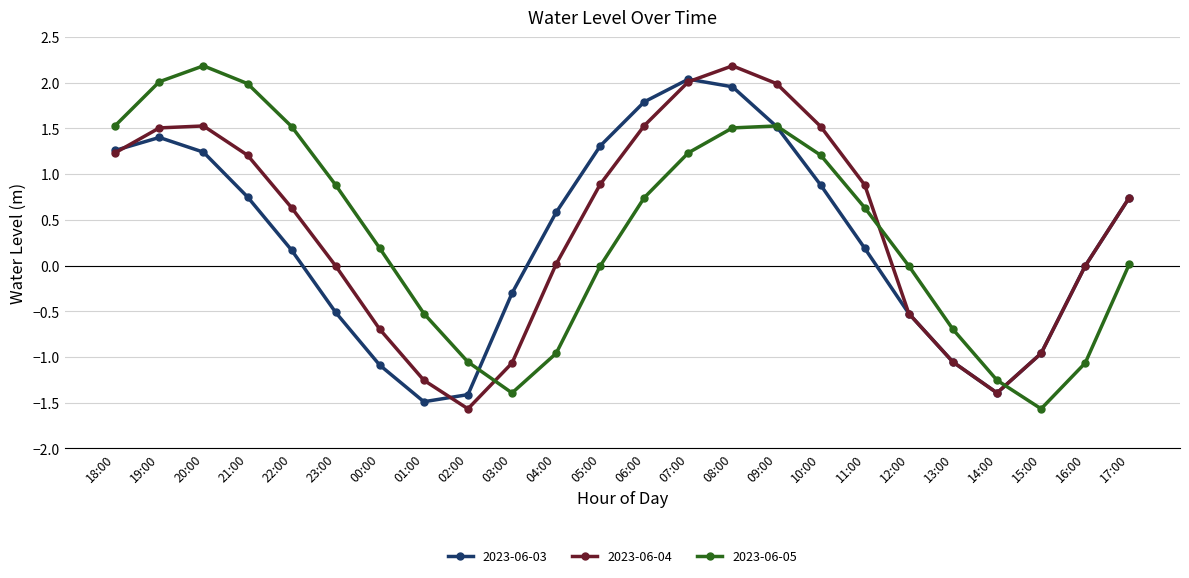

At which category is the sum across all series the highest?

08:00